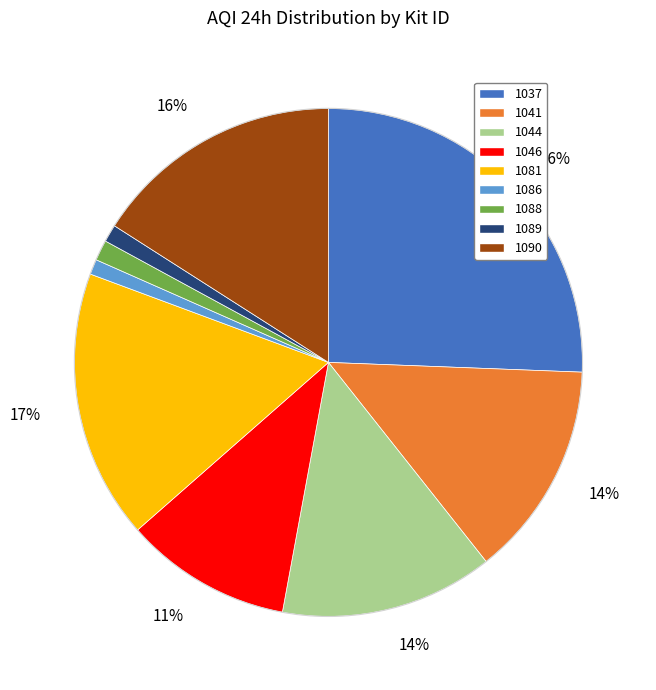

To the nearest percent, what is the average slice percentage?

11%